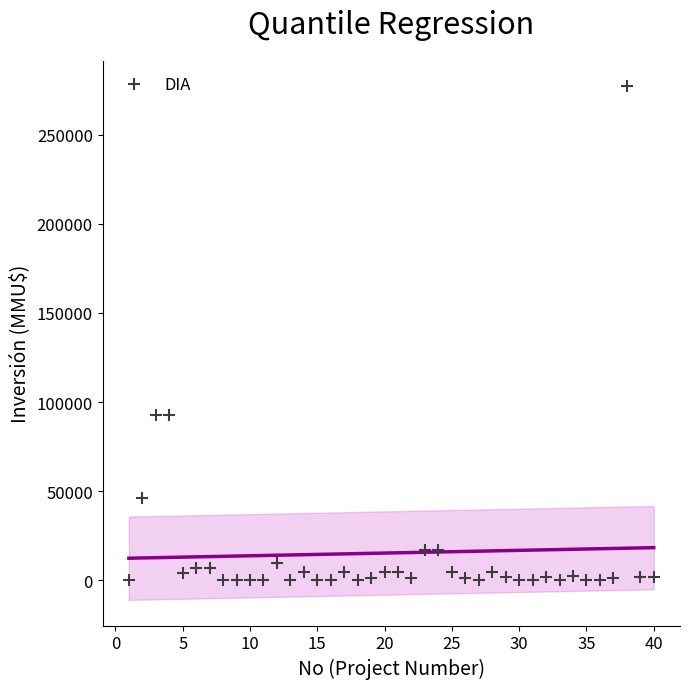

What is the range of X values (max minus min)?

39